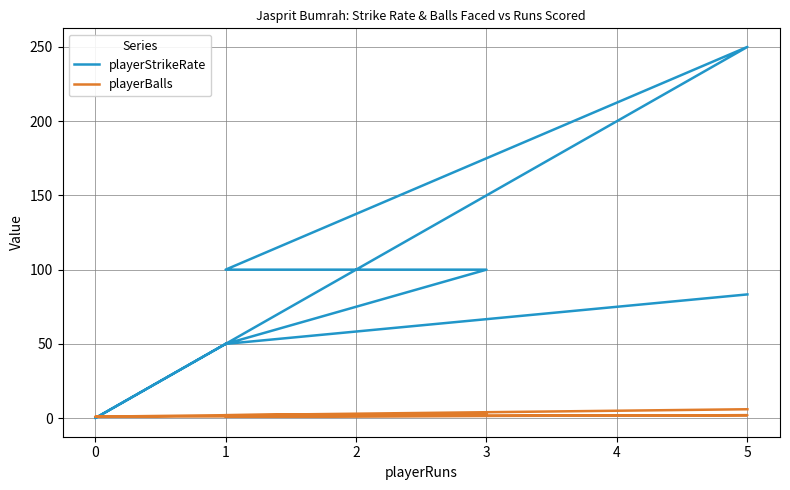

The value of playerBalls at 5 is 6.0. True or false?

True